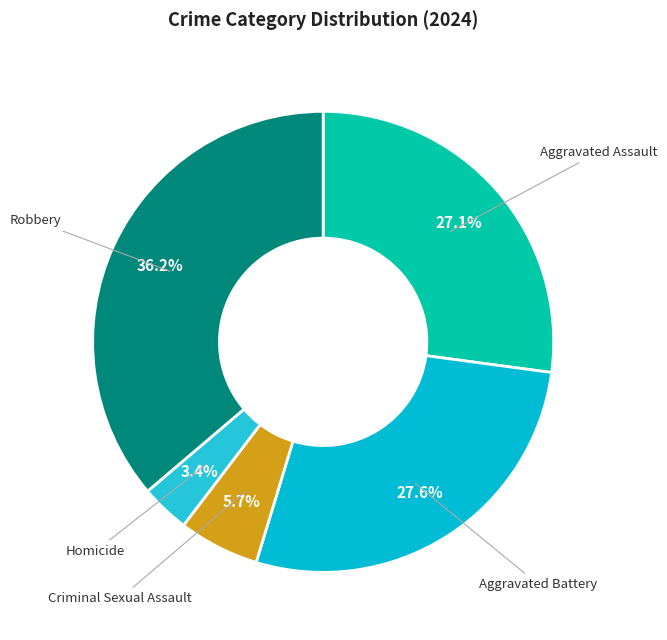

The Robbery slice represents 28% of the pie. True or false?

False